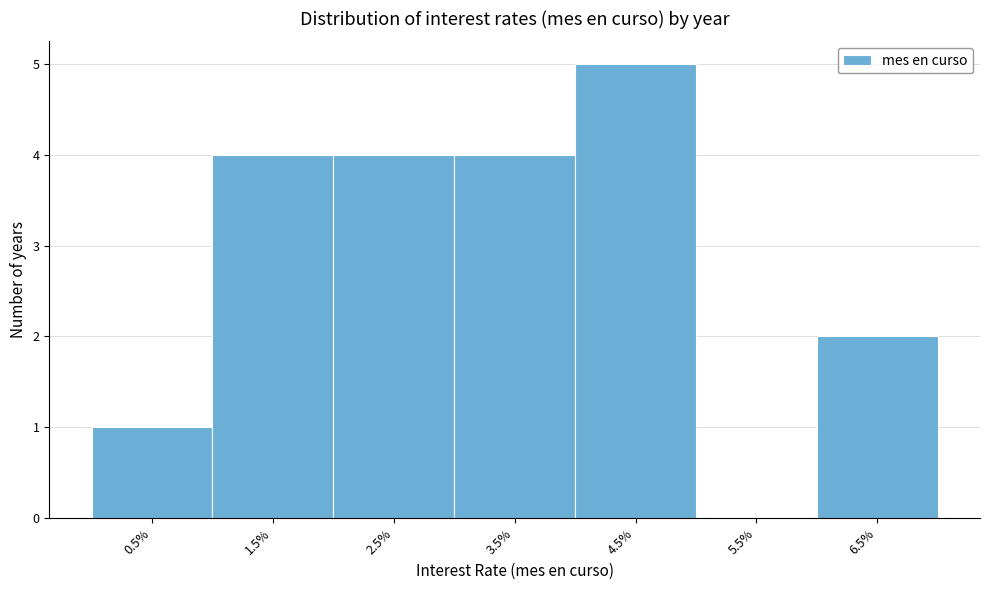

Reading left to right, extract all data points from this chart.

0.5%=1	1.5%=4	2.5%=4	3.5%=4	4.5%=5	5.5%=0	6.5%=2